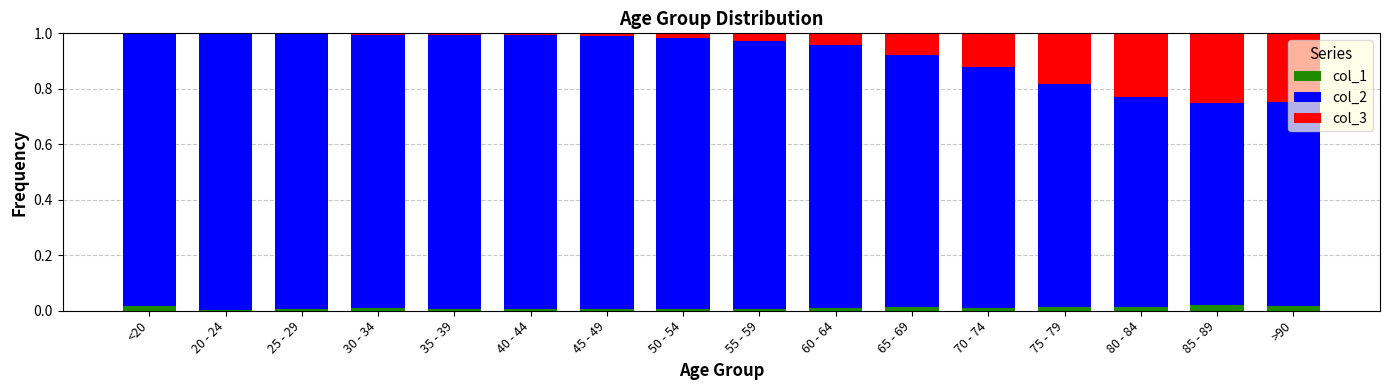

At which category is the sum across all series the highest?

30 - 34